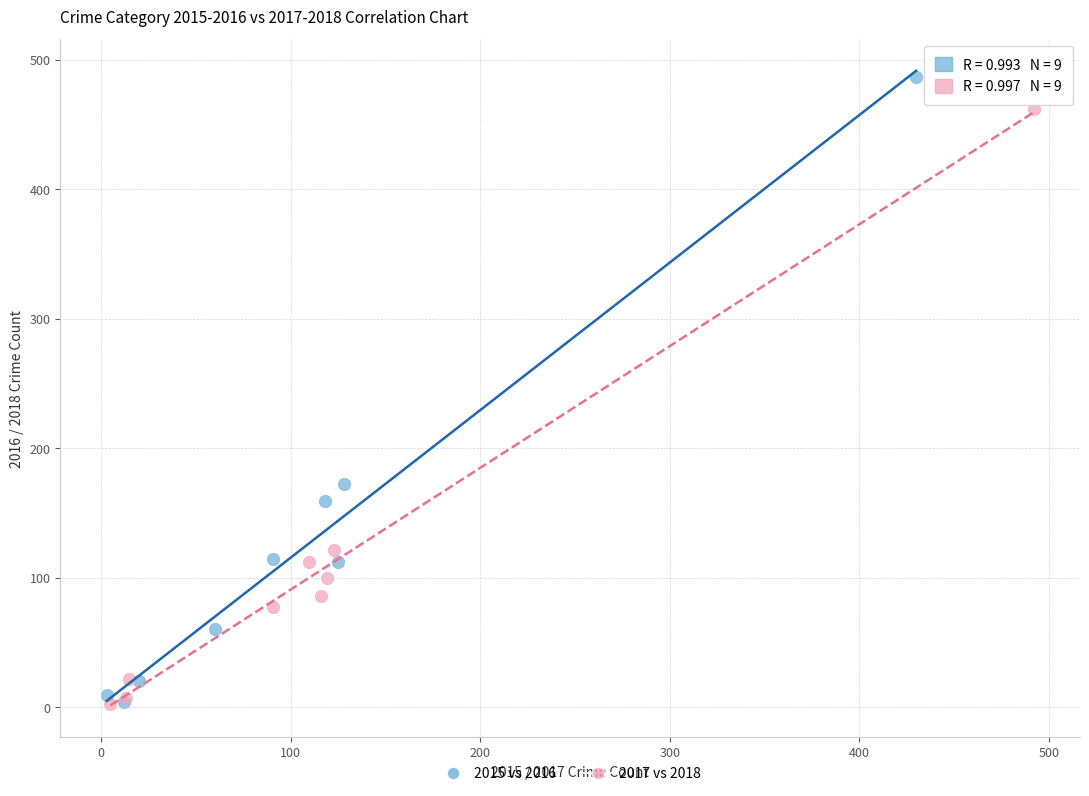

Which series has the widest spread of Y values?

2015 vs 2016